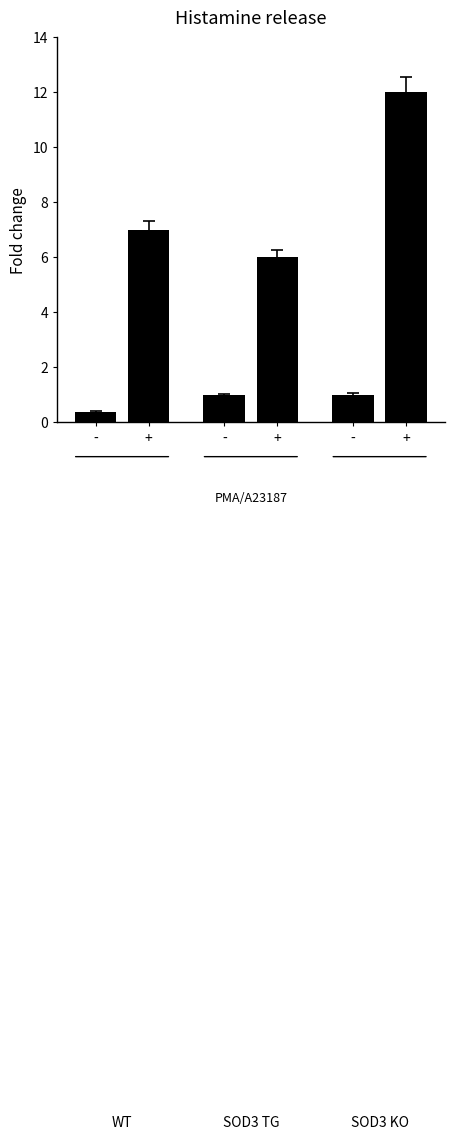

How many bars are there in total?

6